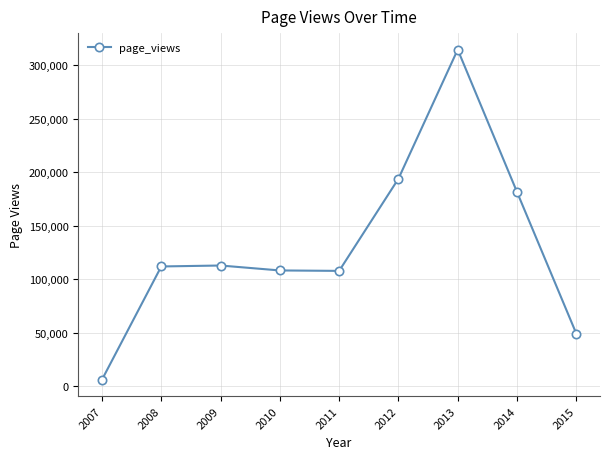

Between 2011 and 2008, which is larger?

2008